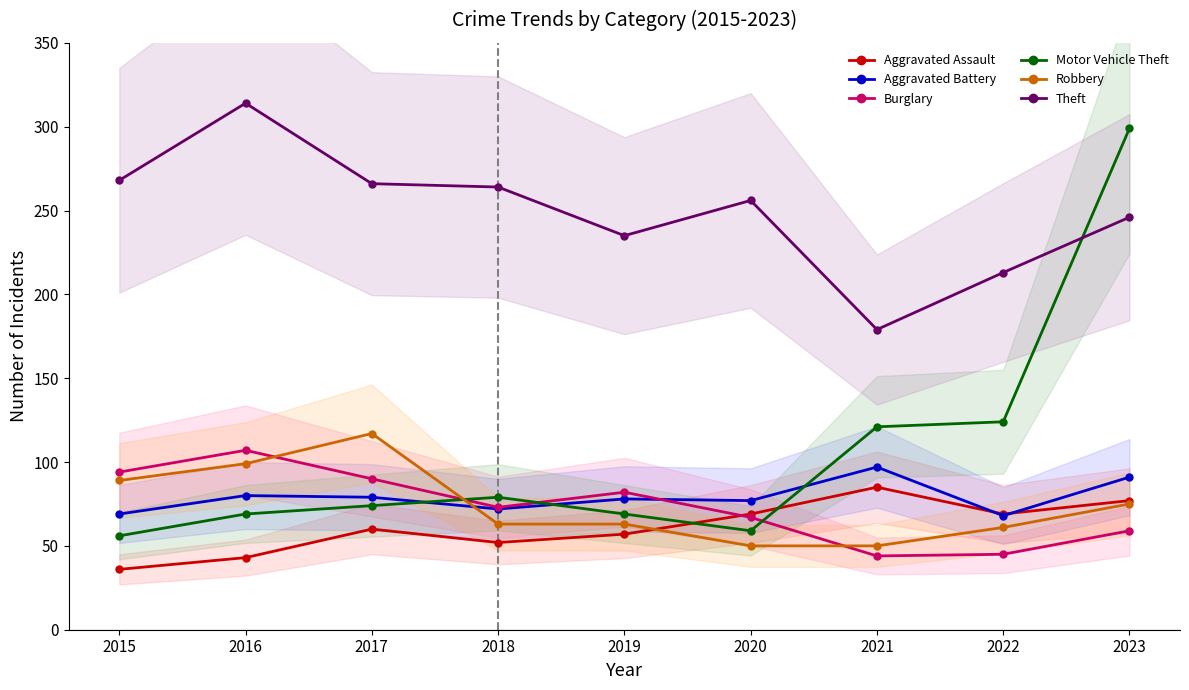

What value does the Theft series have at 2023, to the nearest 10?

250